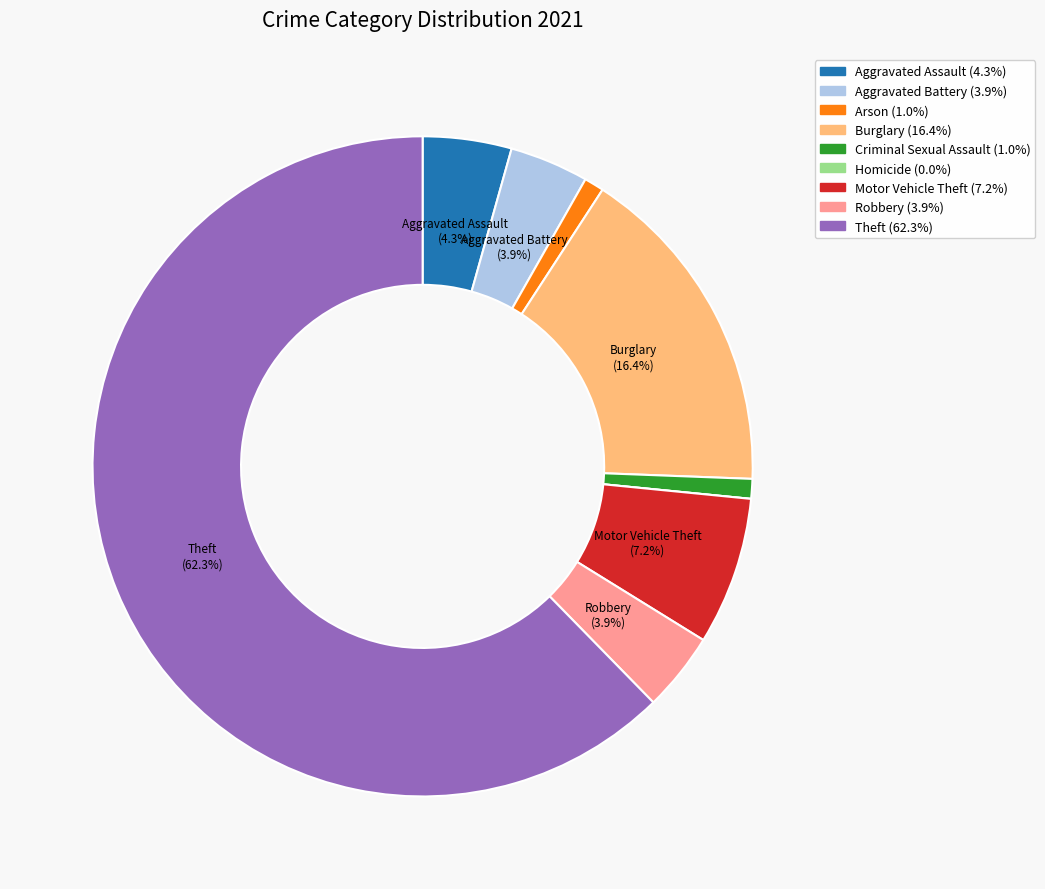

Which slice is the largest?

Theft